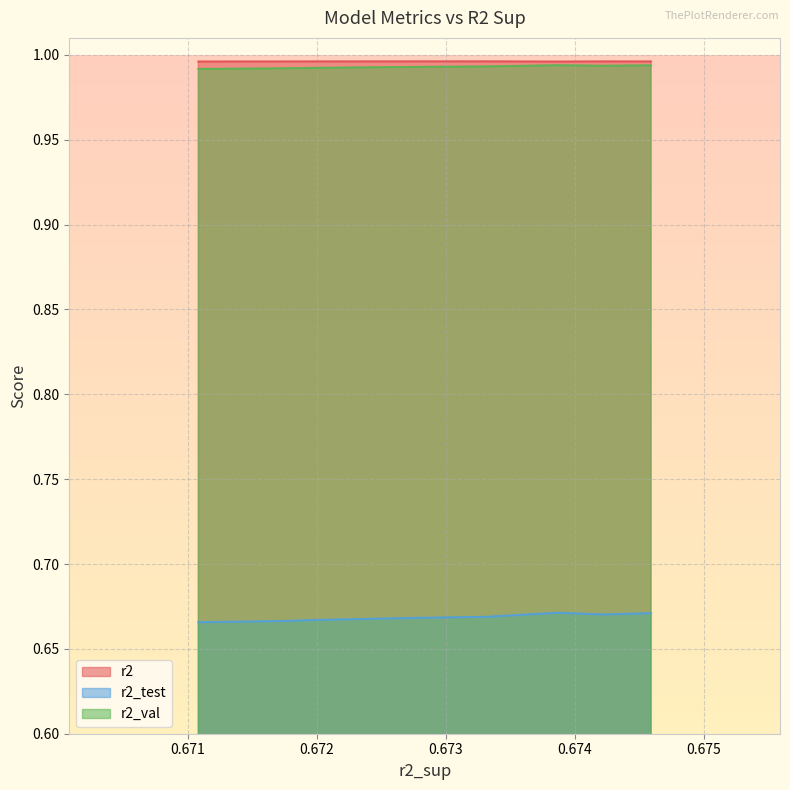

True or false: r2_test and r2 intersect in this chart.

False